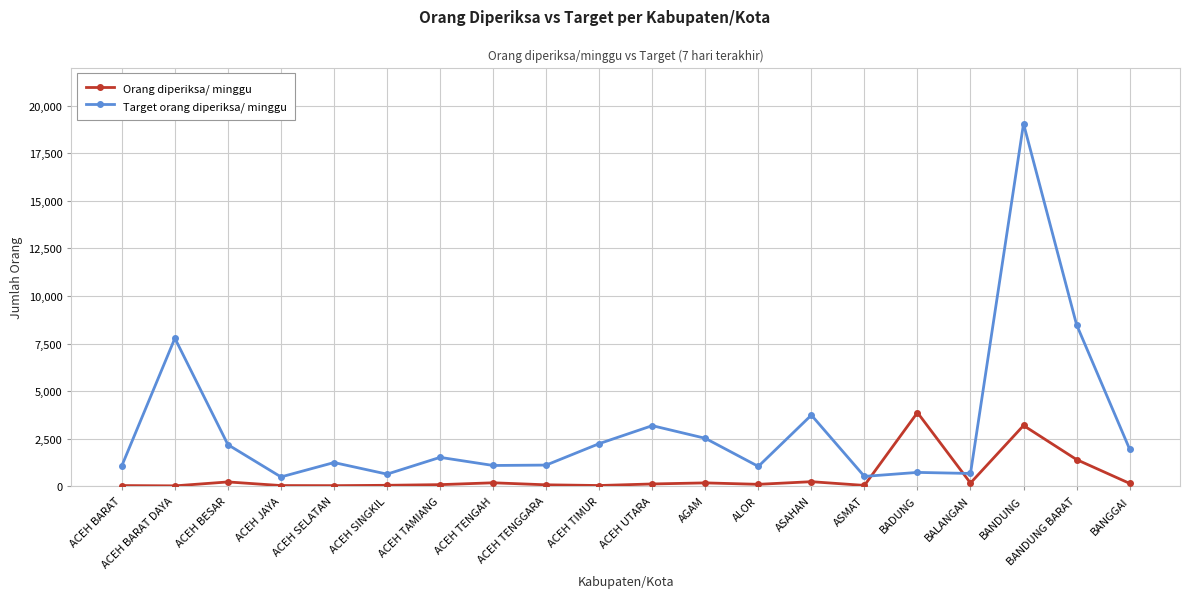

Which series has the largest range (max minus min)?

Target orang diperiksa/ minggu